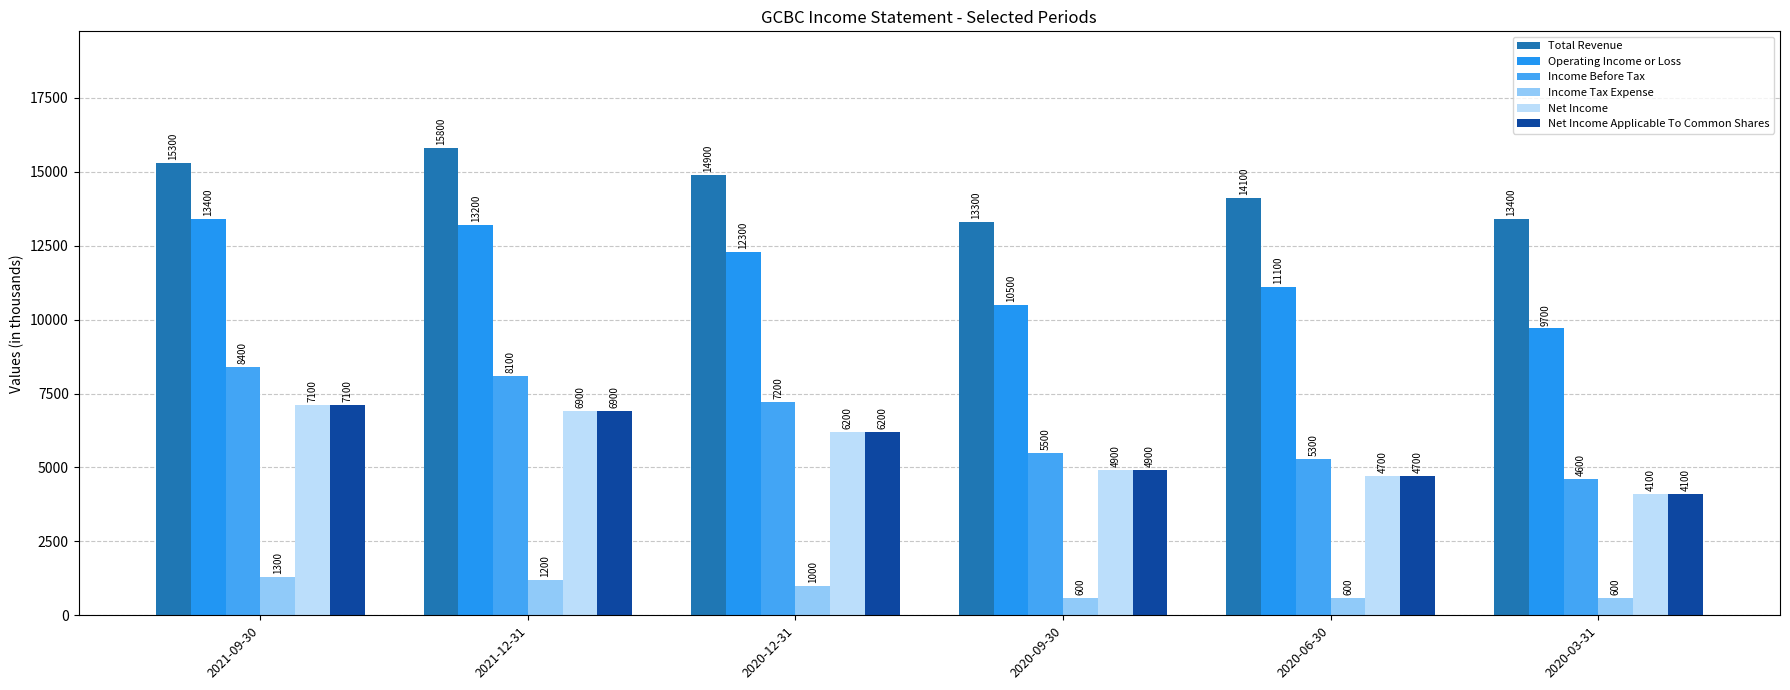

What is the label of the 4th bar from the right?

2020-12-31